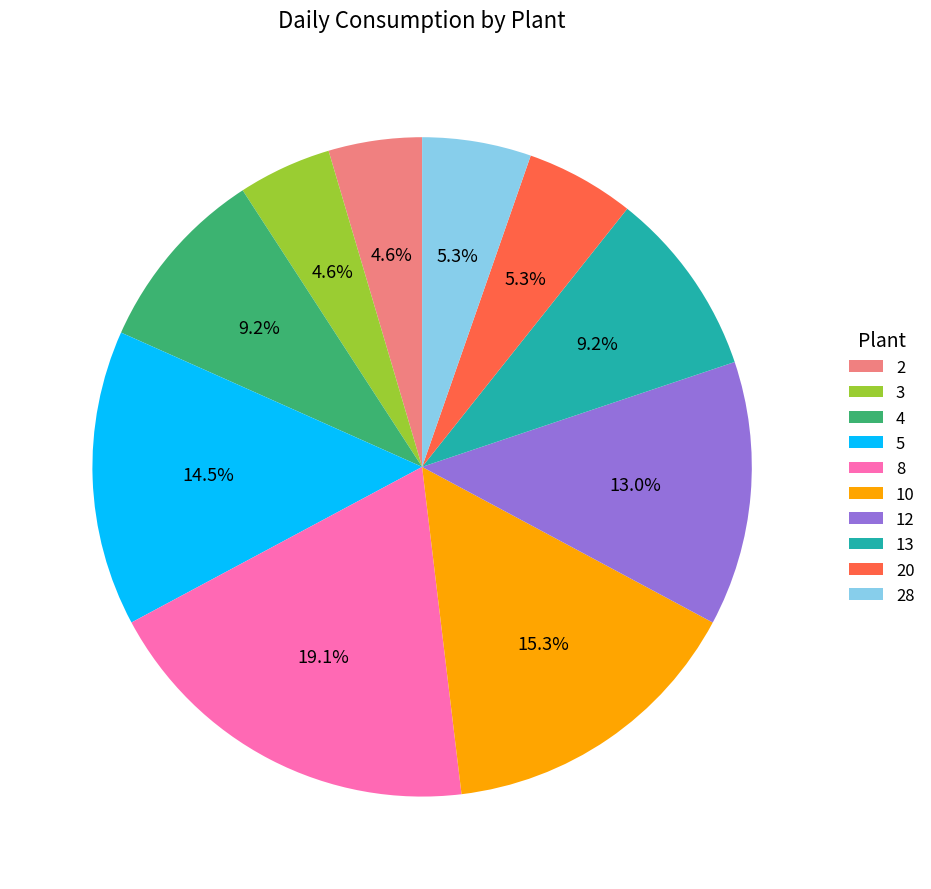

How many slices are in this pie chart?

10